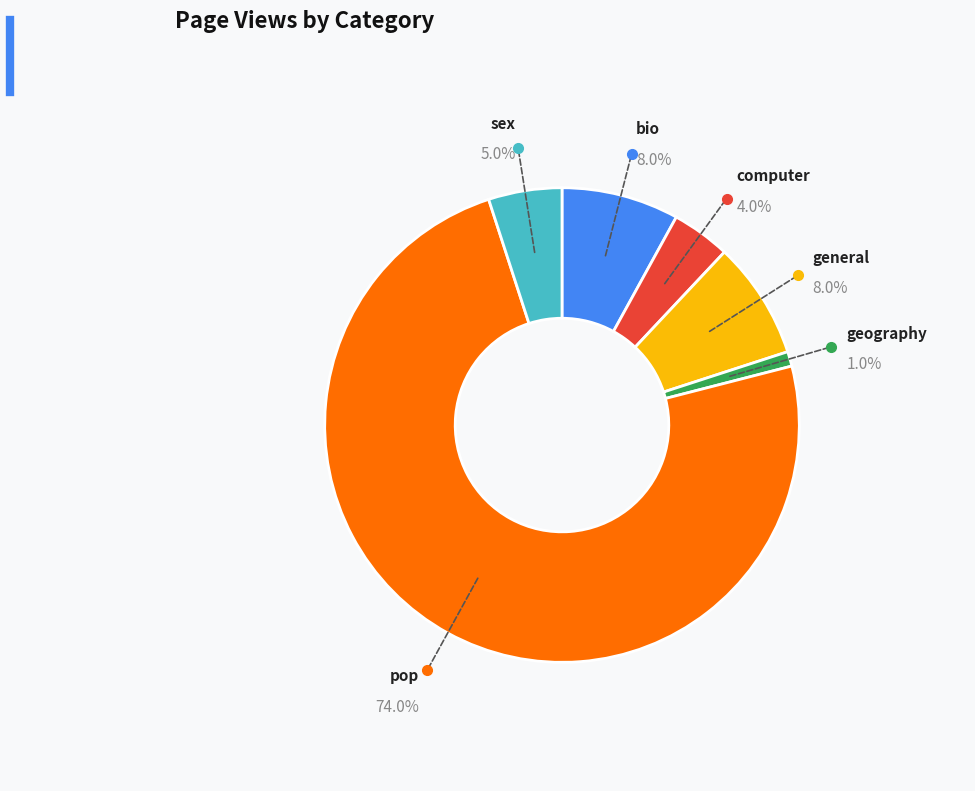

Is it true that sex is 14% of the pie?

False